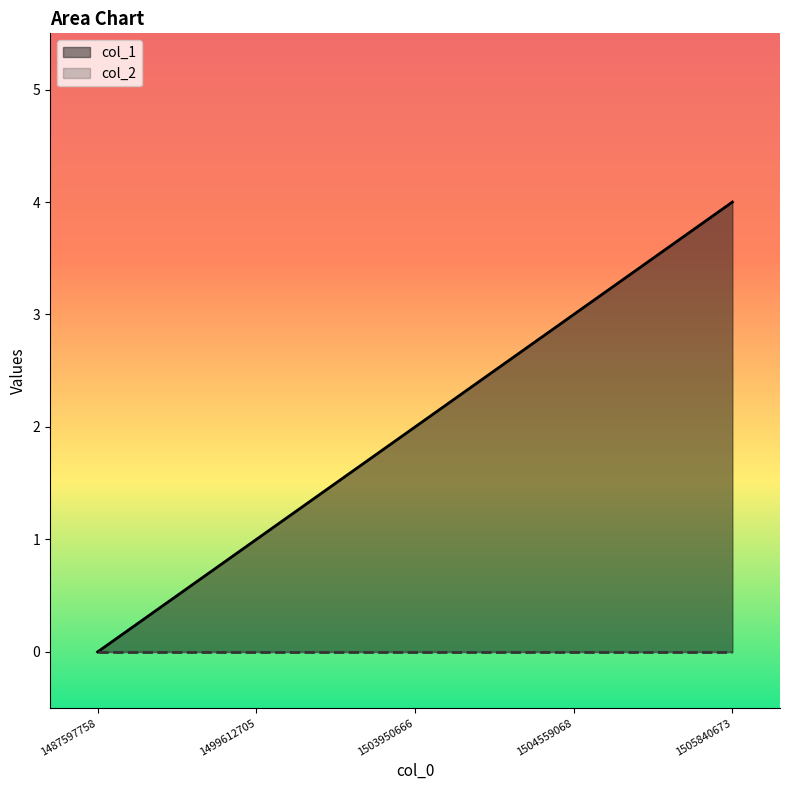

Reading left to right, what are all the values shown in this chart?

0	1	2	3	4